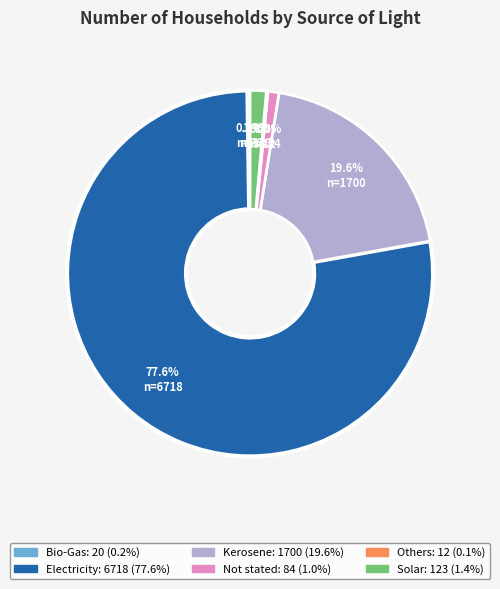

Is there a majority slice in this chart?

Yes